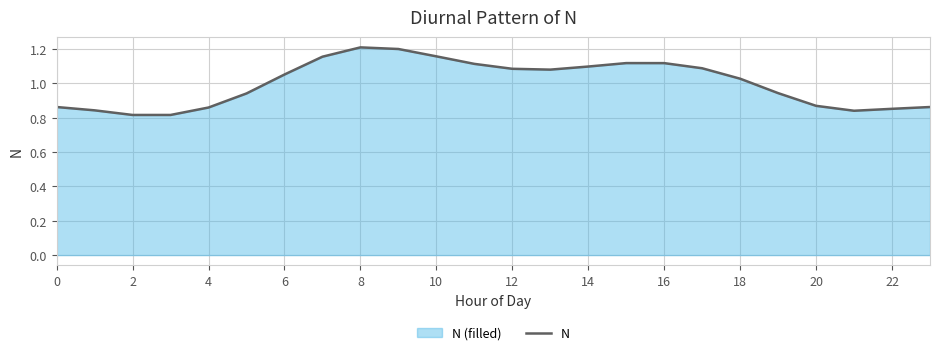

At which label does the data first exceed 1?

6